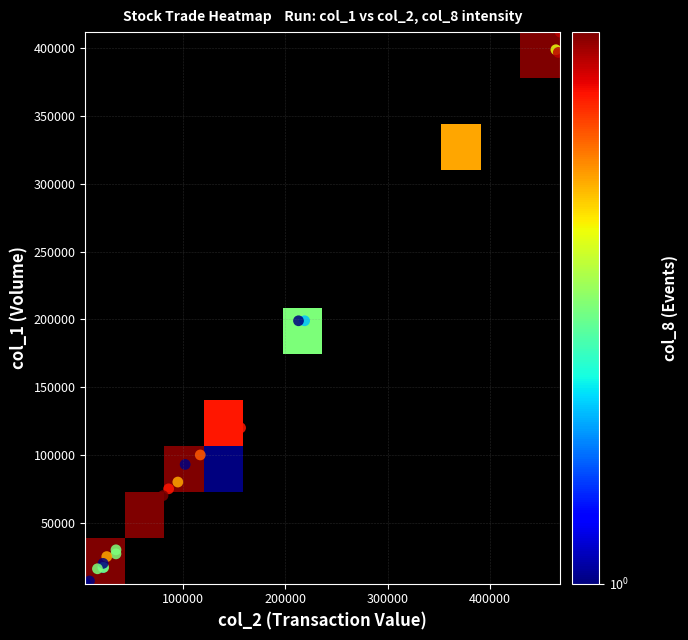

What is the total value across all series at 10?

10501